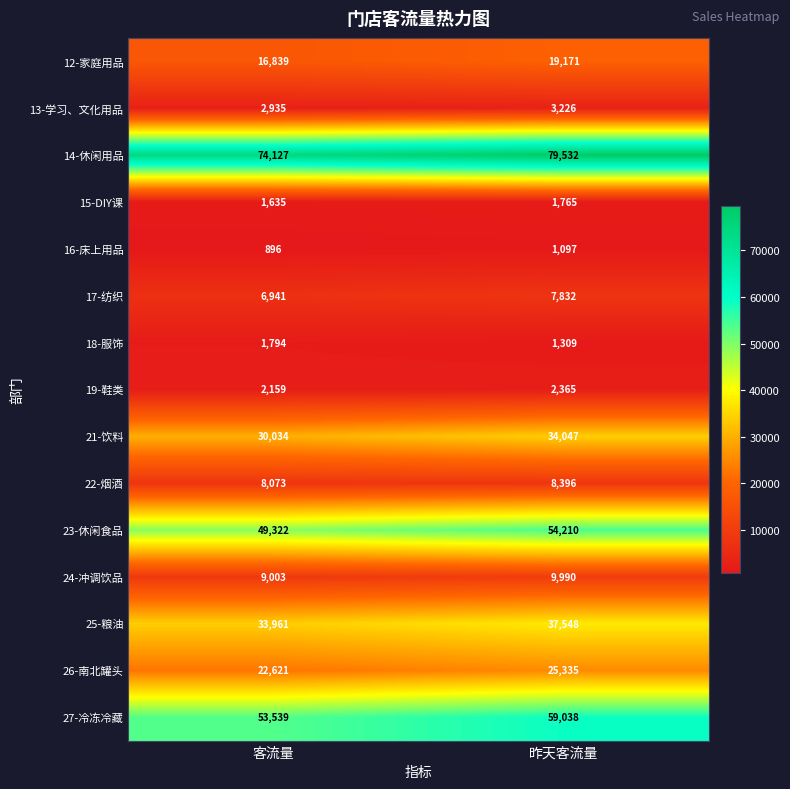

The 26-南北罐头 series shows 22621 at 客流量. True or false?

True